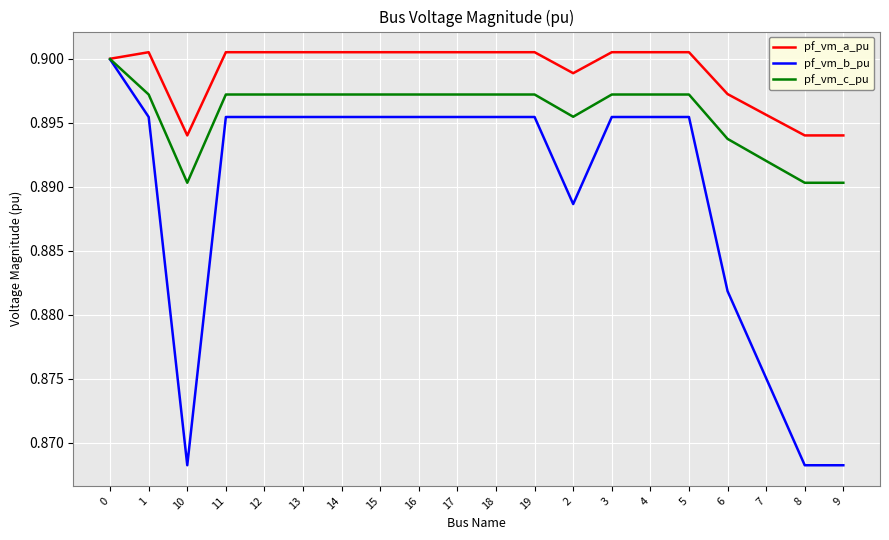

Between 13 and 2, which series saw the biggest shift?

pf_vm_b_pu